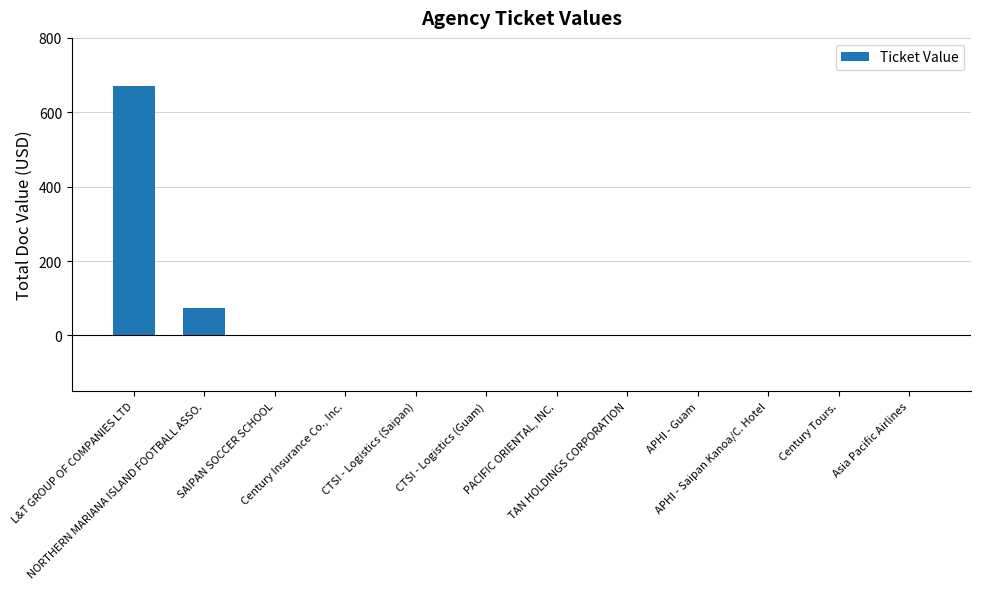

The value at Asia Pacific Airlines is 0.0. True or false?

True